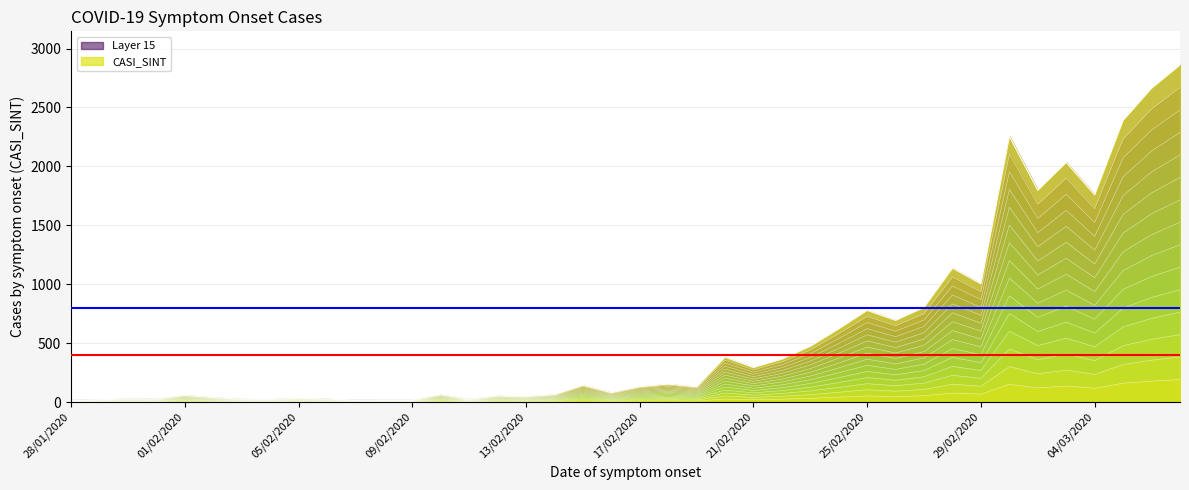

What position from the left is 09/02/2020?

13